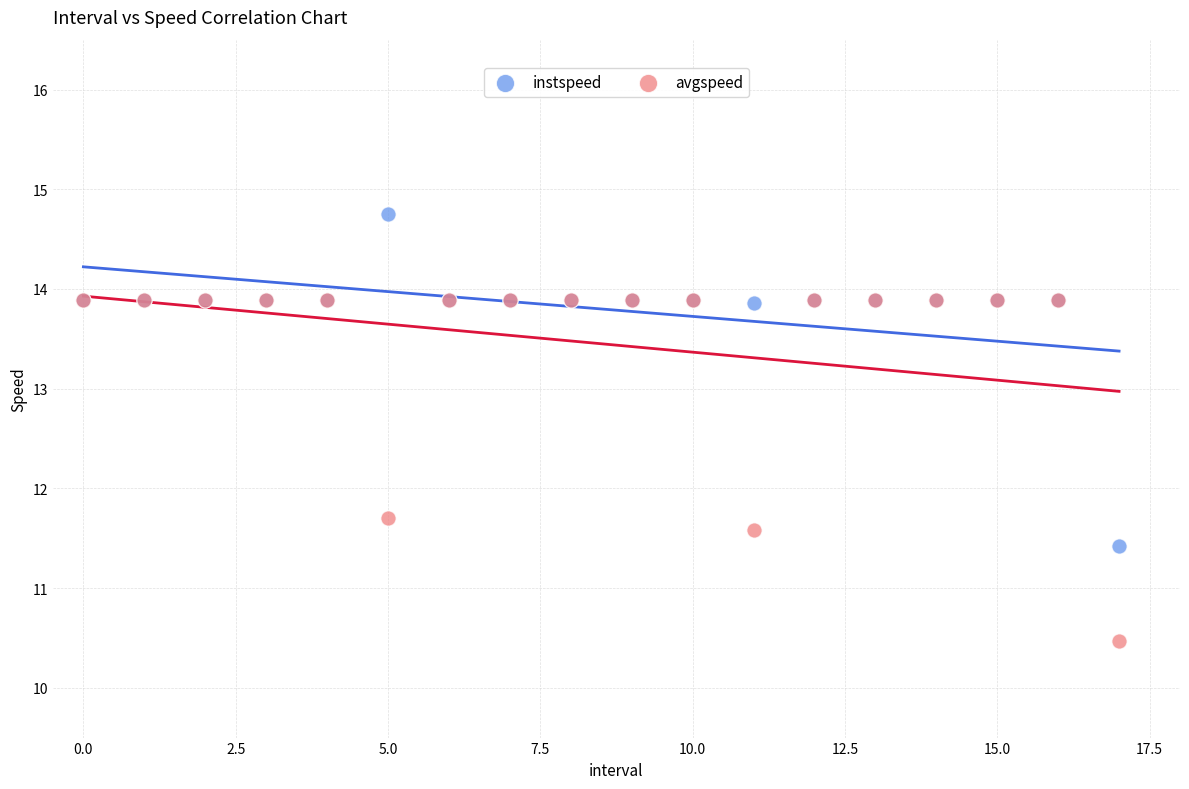

What are all the series names shown in the legend?

instspeed, avgspeed